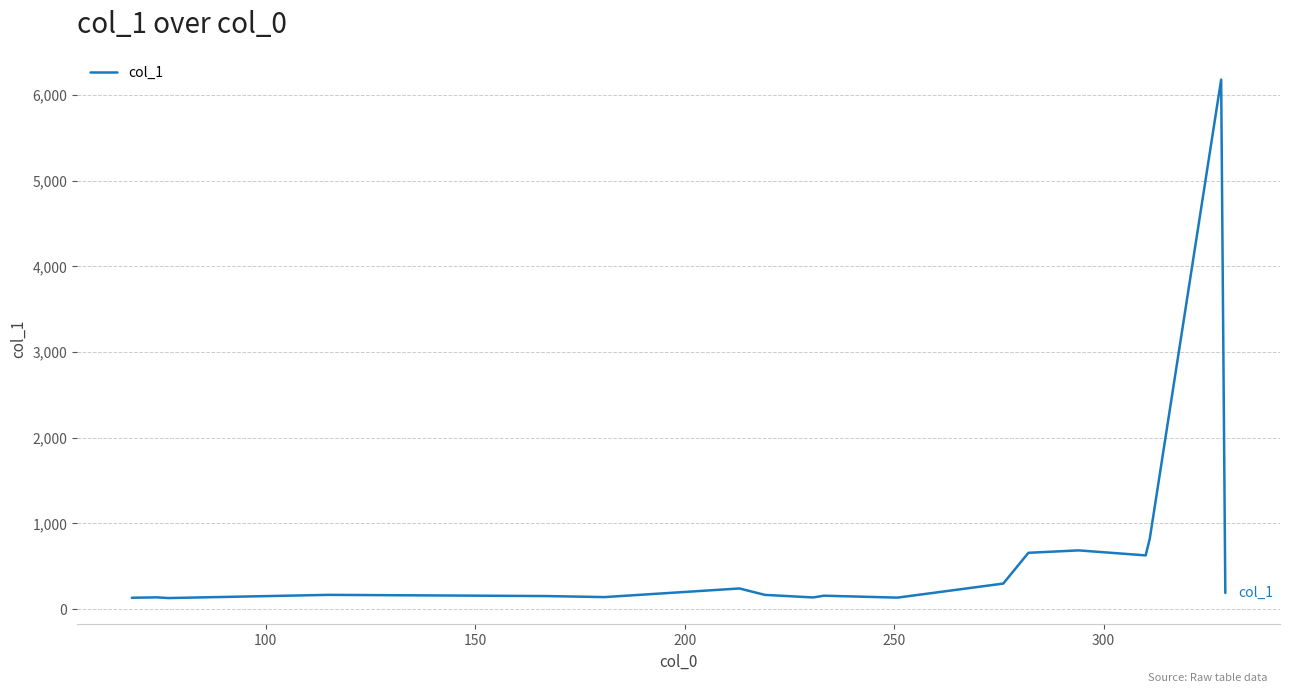

What is the difference between the maximum and minimum values?

6053.5